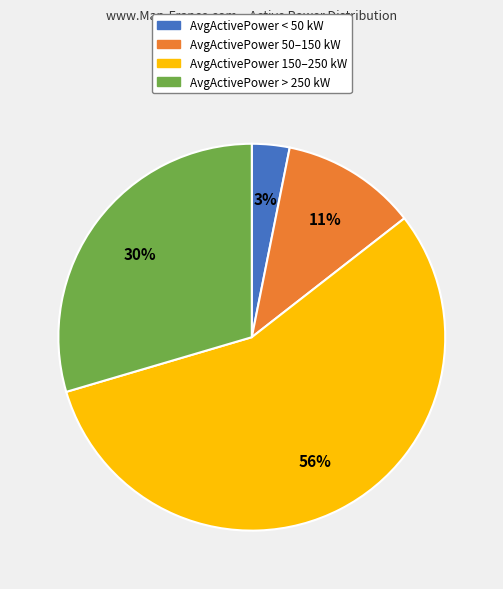

To the nearest percent, what is the average slice percentage?

25%